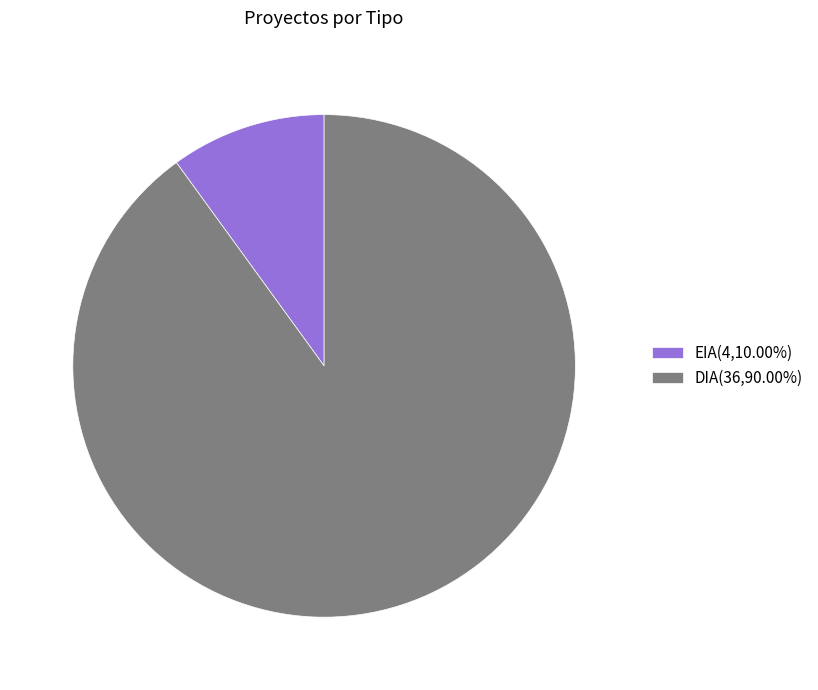

Is the sum of DIA(36,90.00%) and EIA(4,10.00%) greater than half?

Yes